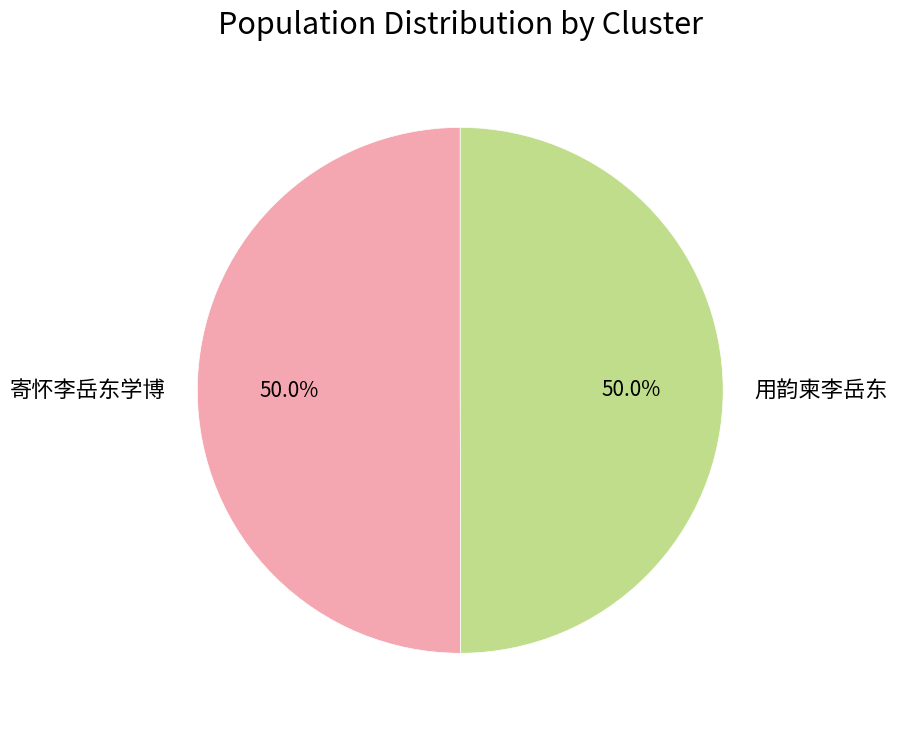

What percentage is NOT represented by 用韵柬李岳东?

50.0%